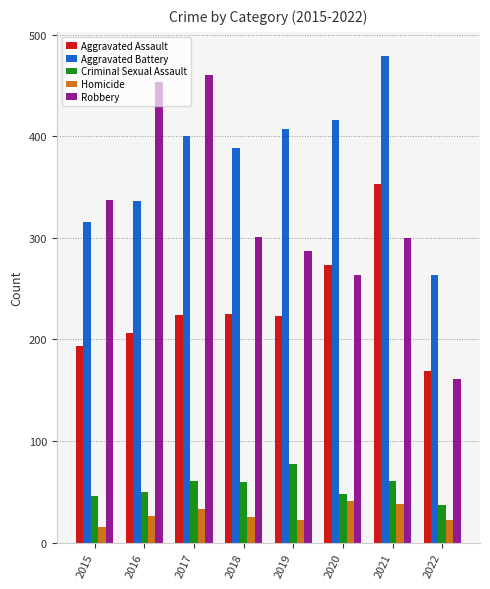

List the series in order of their peak value, highest first.

Aggravated Battery, Robbery, Aggravated Assault, Criminal Sexual Assault, Homicide